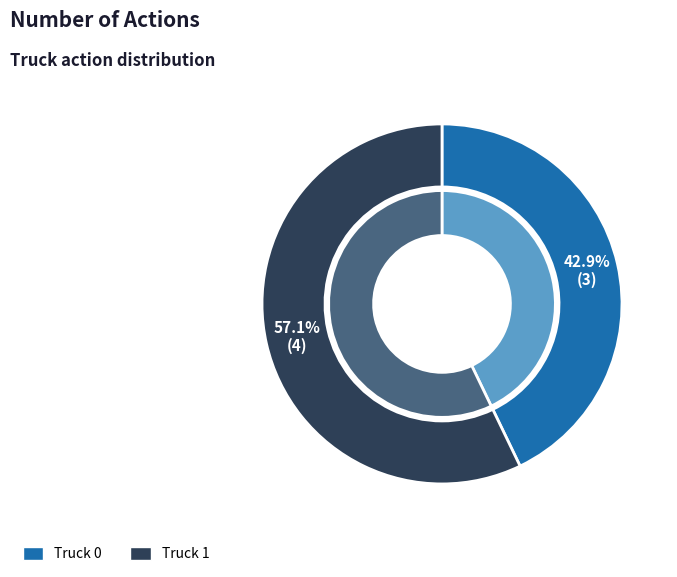

Count the number of slices in the pie.

2